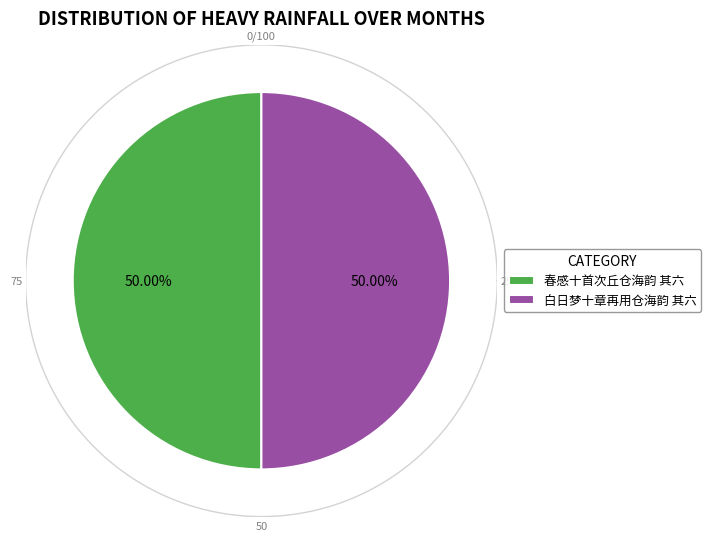

Approximately how many times larger is the value at 春感十首次丘仓海韵 其六 compared to 白日梦十章再用仓海韵 其六?

1.0